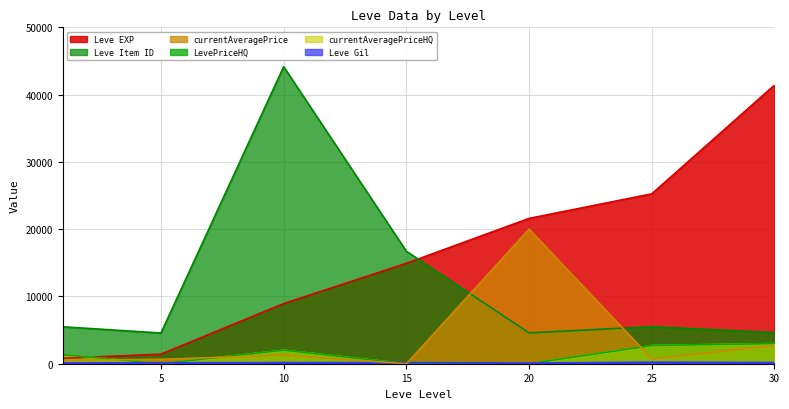

What is the value of the Leve Gil point at the 2nd from the left?

140.0